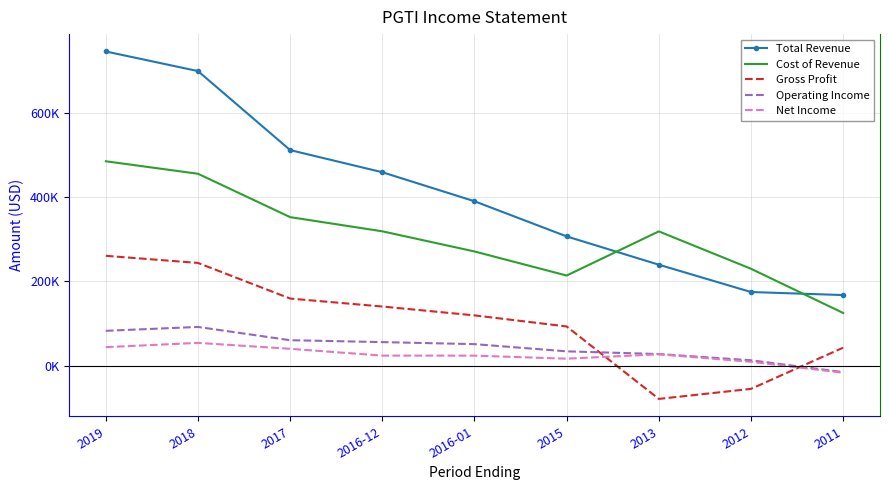

True or false: Net Income and Gross Profit cross at least once.

True